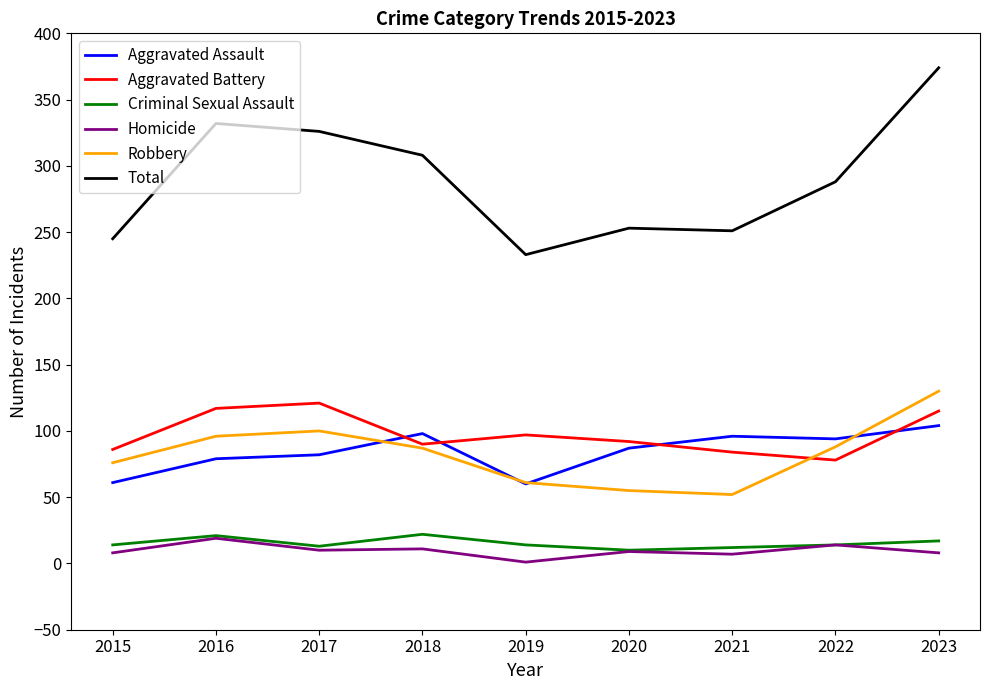

True or false: Robbery and Homicide cross at least once.

False